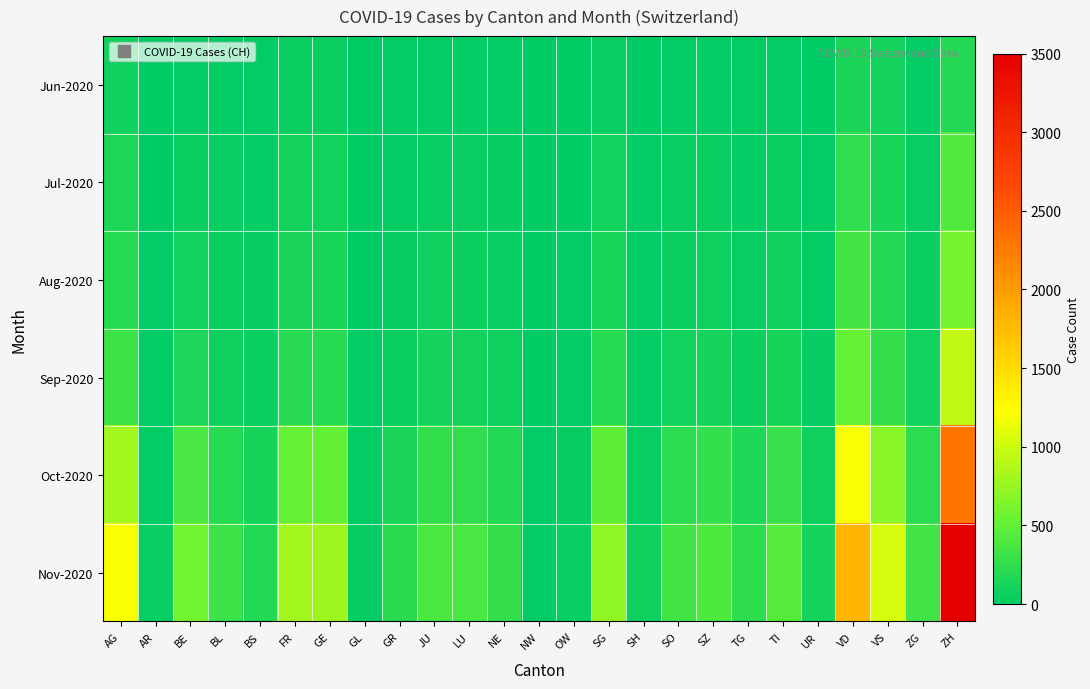

What is the spread (max minus min) of values at OW?

41